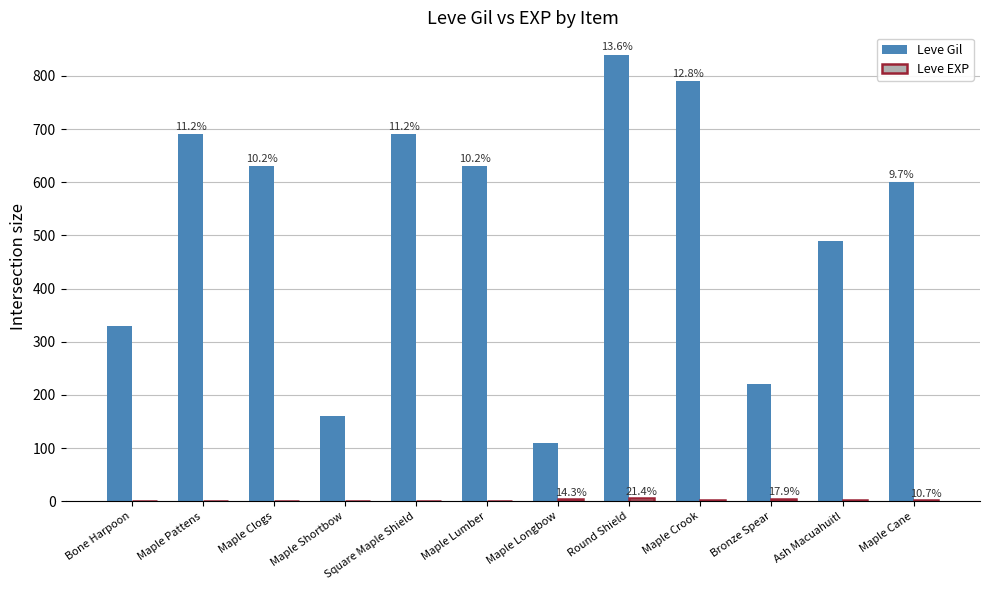

Which series changed the most between Maple Pattens and Maple Crook?

Leve Gil